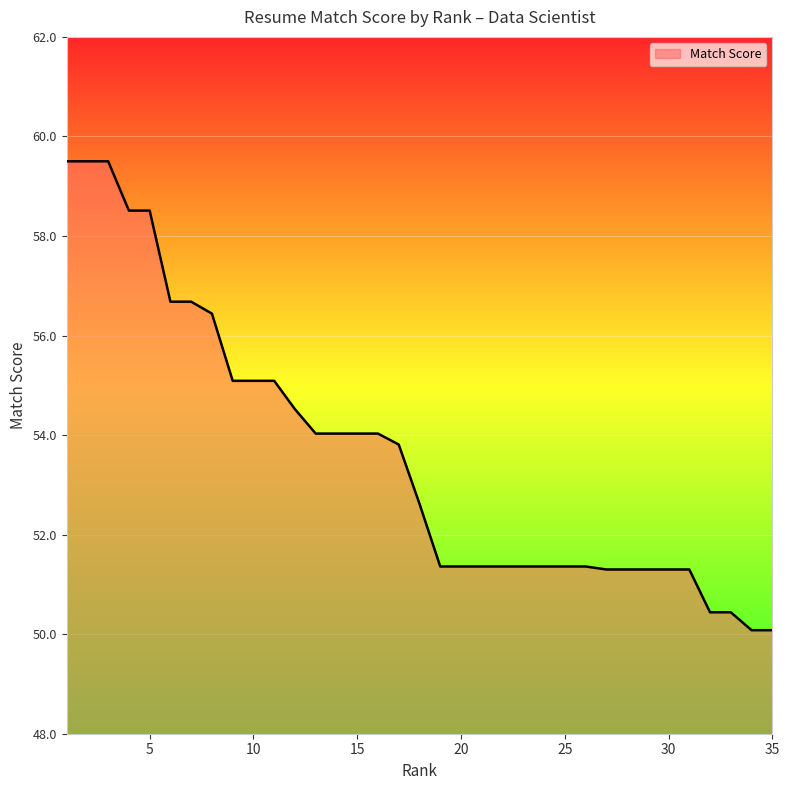

What is the difference between the maximum and minimum values?

9.4